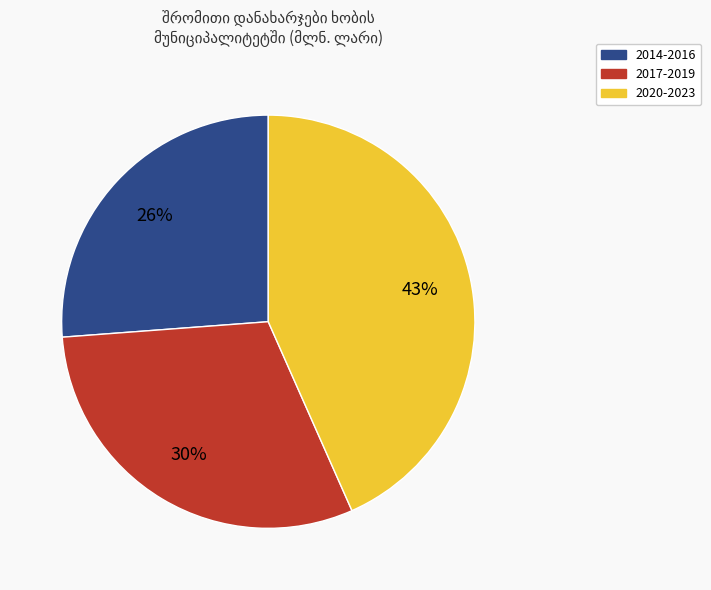

How many segments does this pie chart have?

3